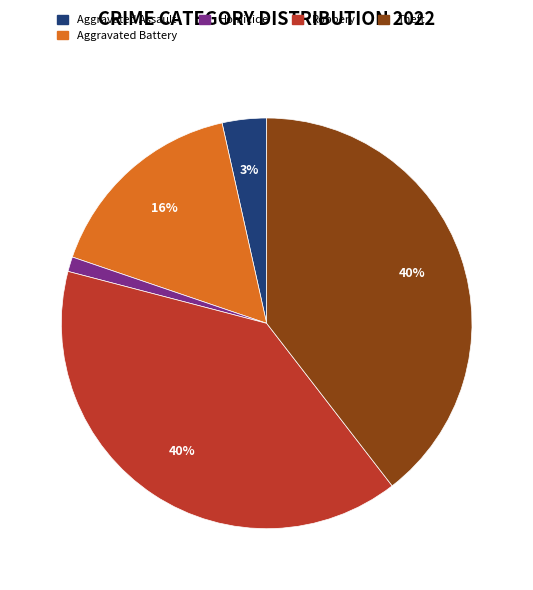

To the nearest percent, what is the average slice percentage?

20%